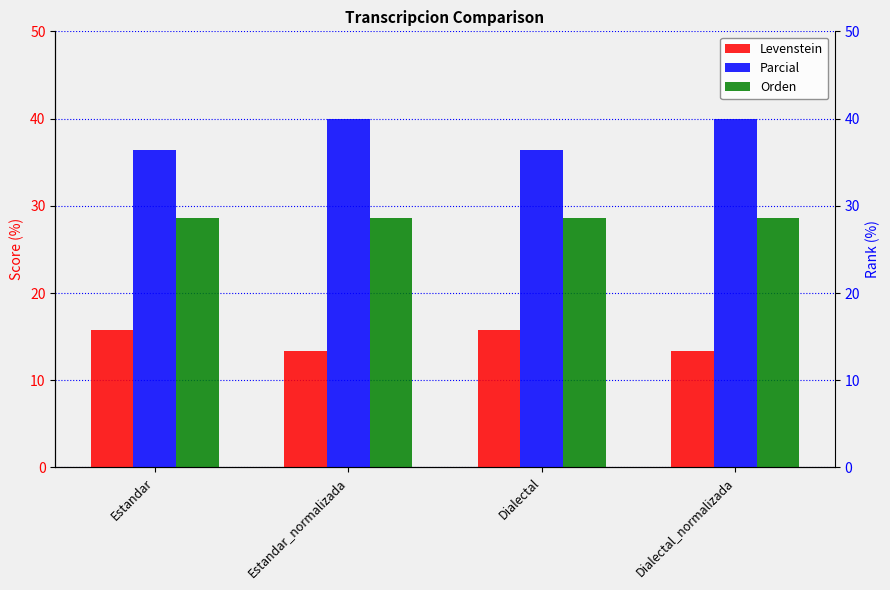

At which category is the sum across all series the highest?

Estandar_normalizada